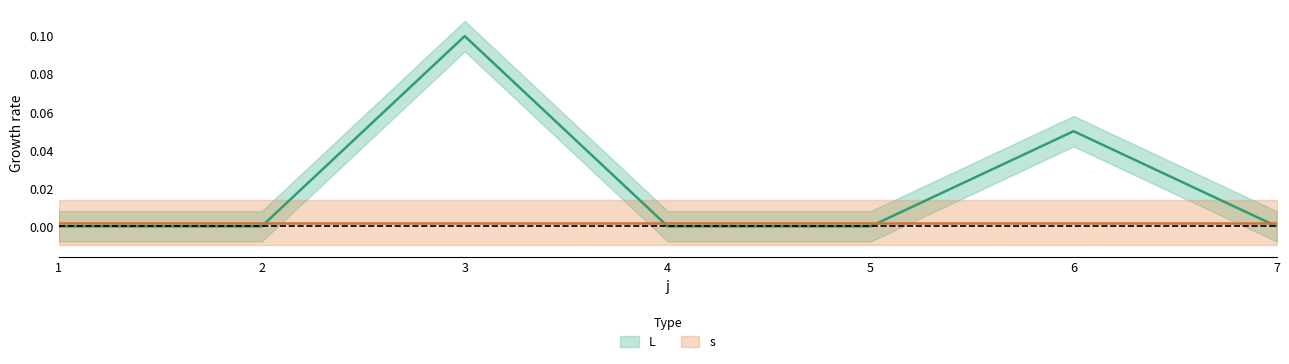

List the labels in order of value, largest first.

3, 6, 1, 2, 4, 5, 7